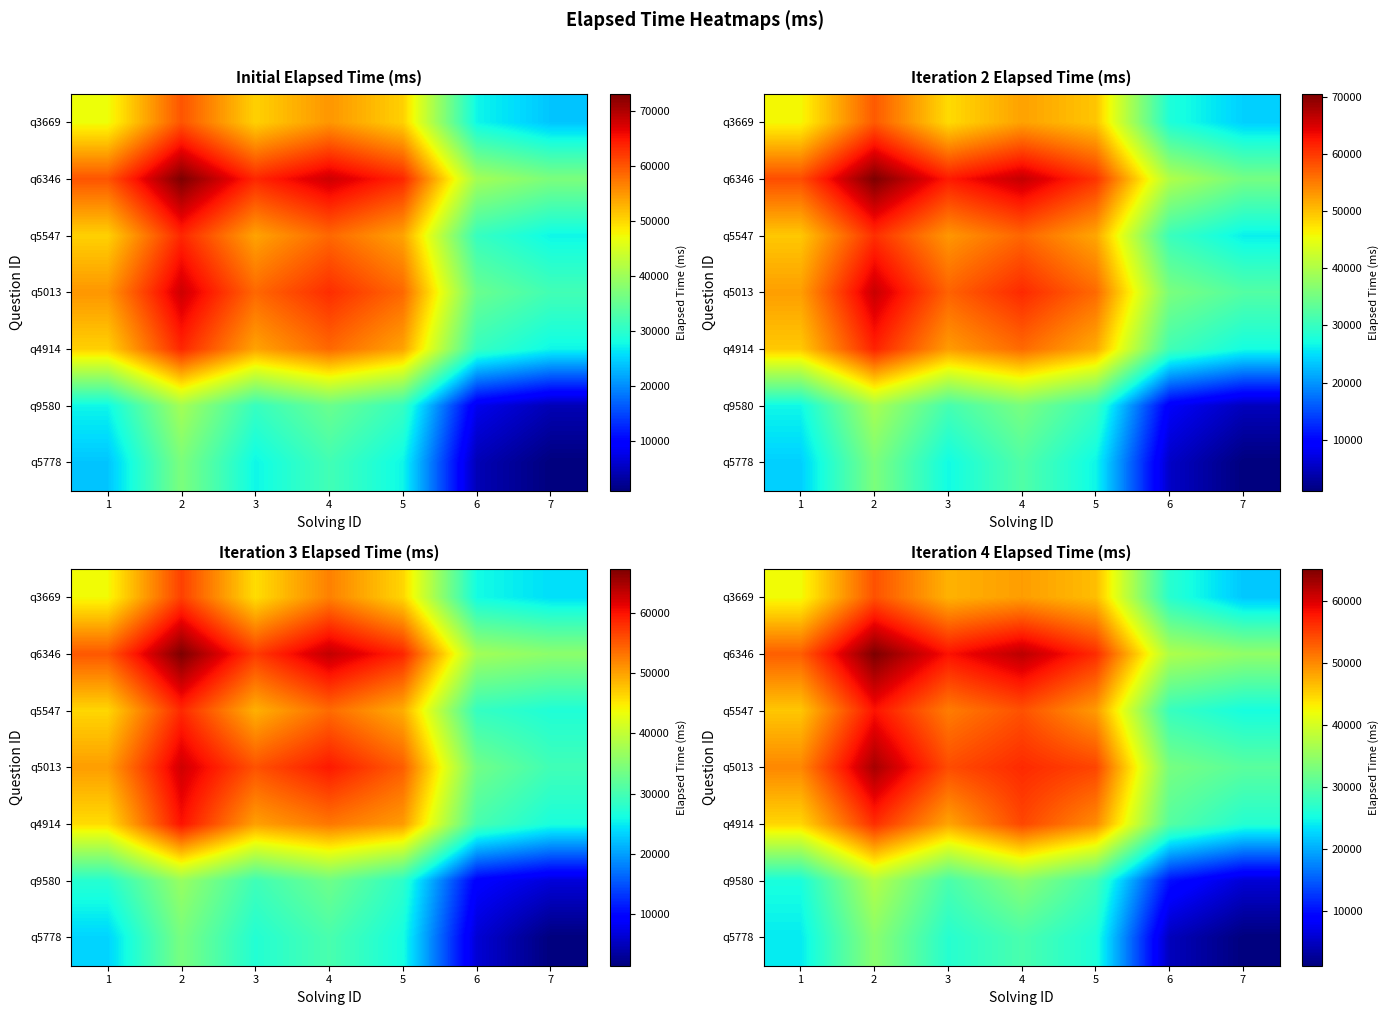

Which has a higher value, 6 or 4?

4